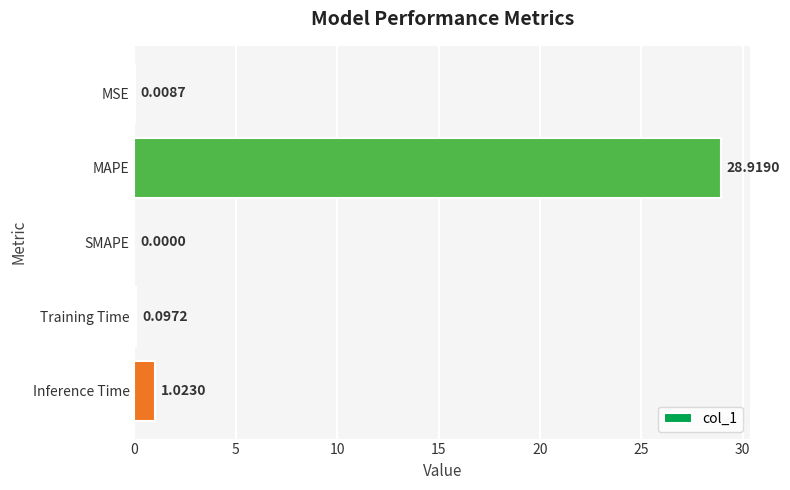

What is the average value?

6.0